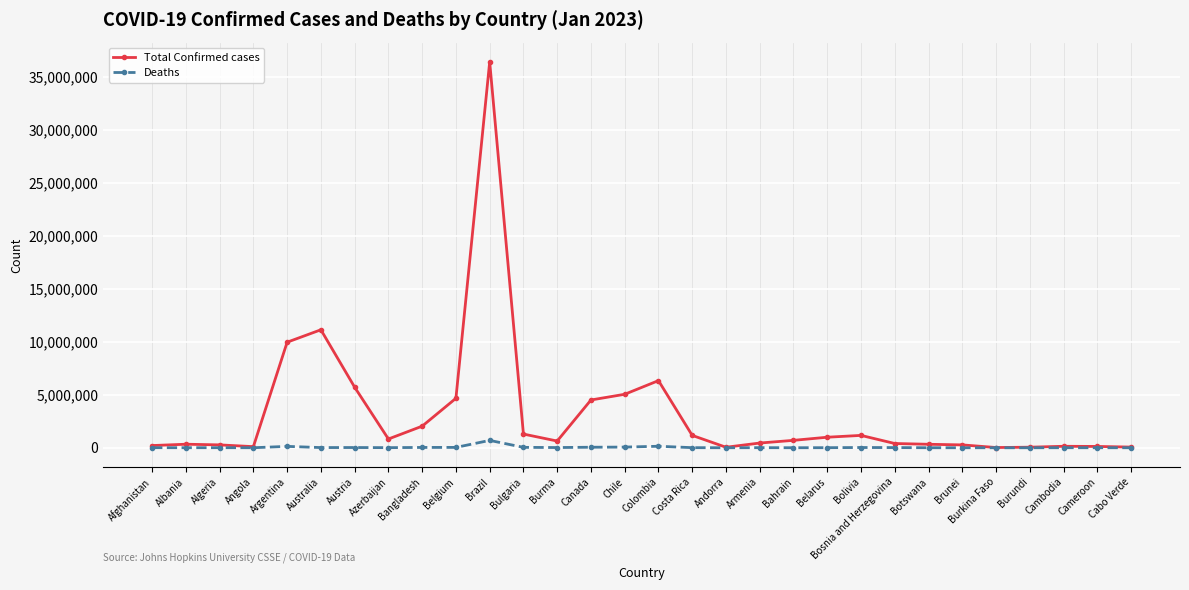

What is the value of the Deaths point at the 2nd from the left?

3596